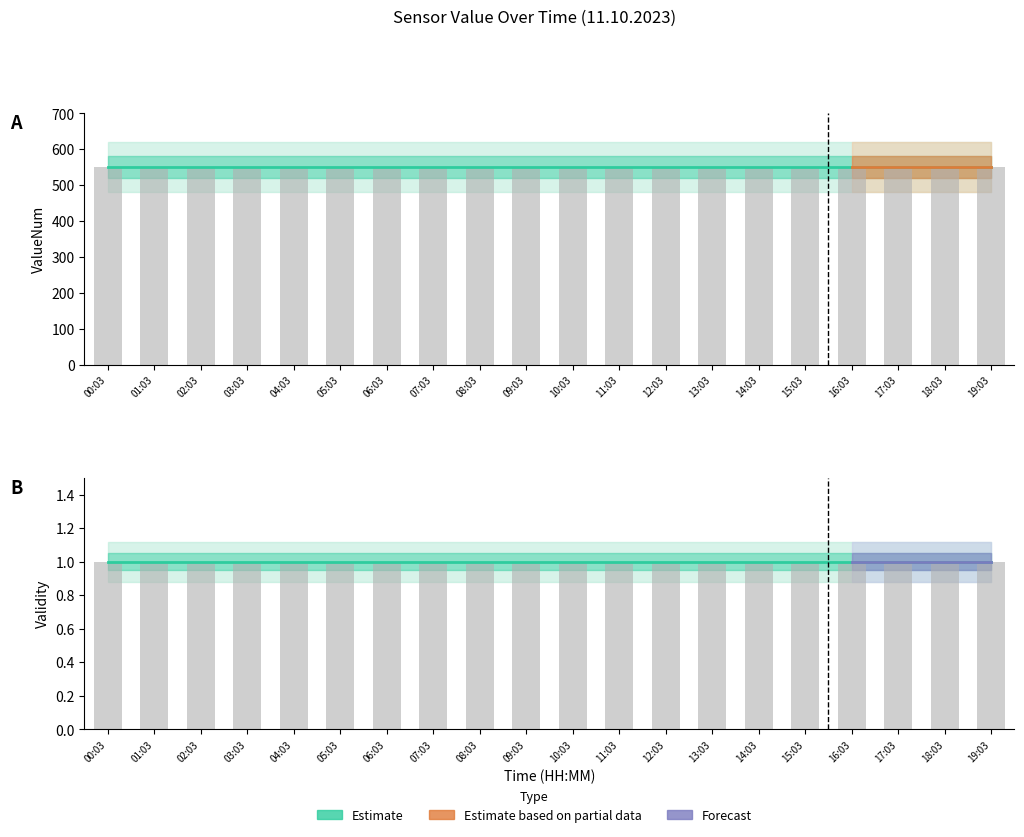

True or false: Validity has a value of 2 at 02:03.

False